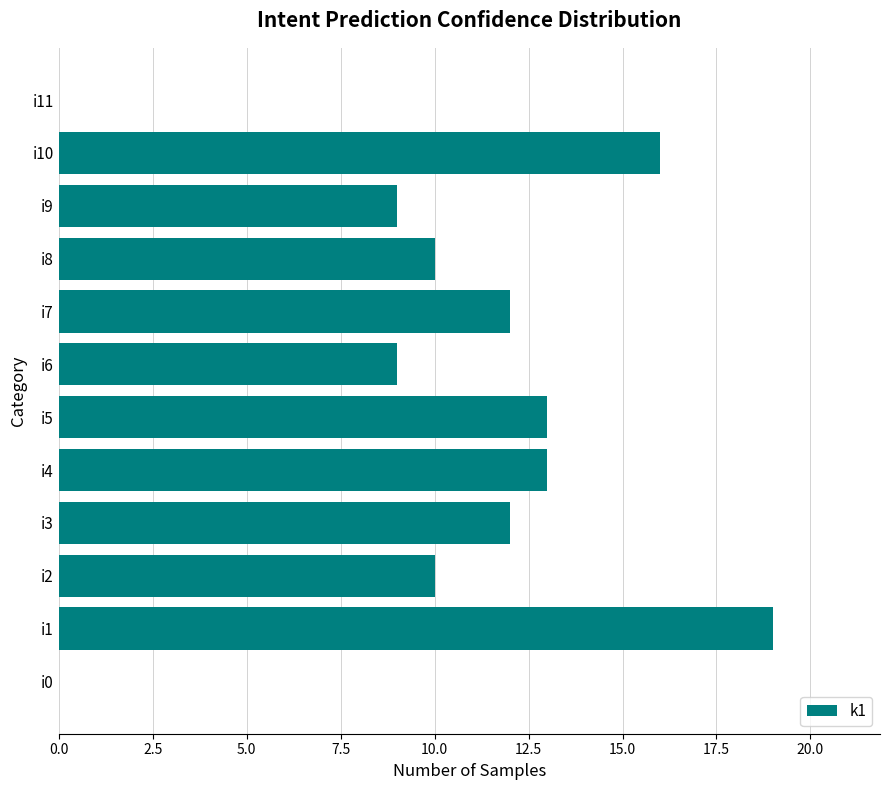

What is the greatest value displayed?

19